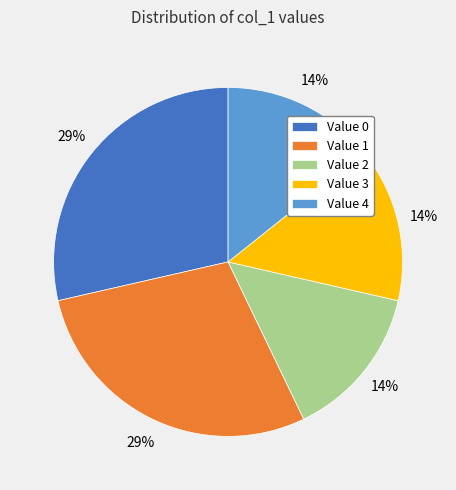

To the nearest percent, what is the average slice percentage?

20%